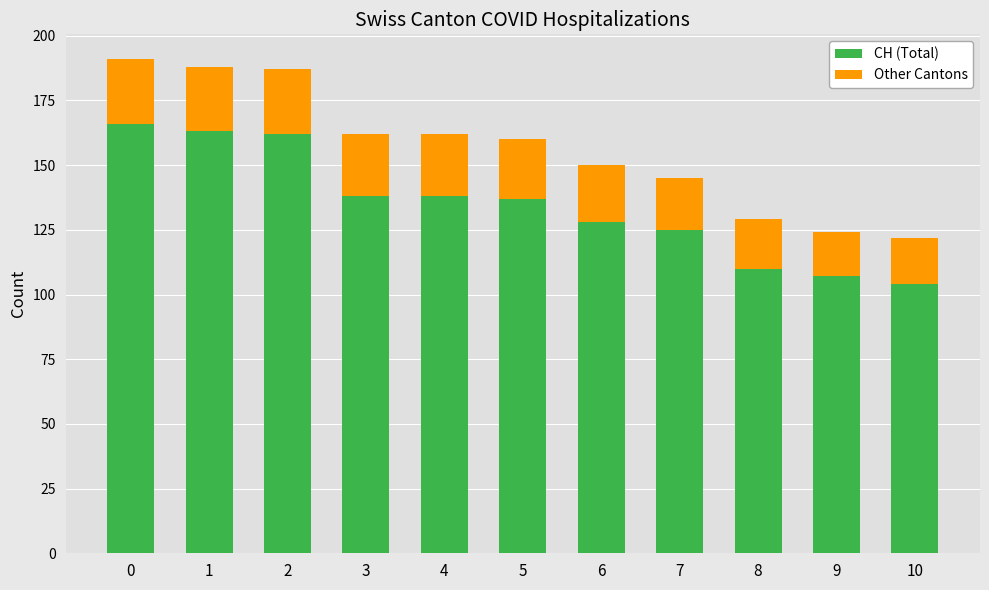

What is the total value across all series at 2?

187